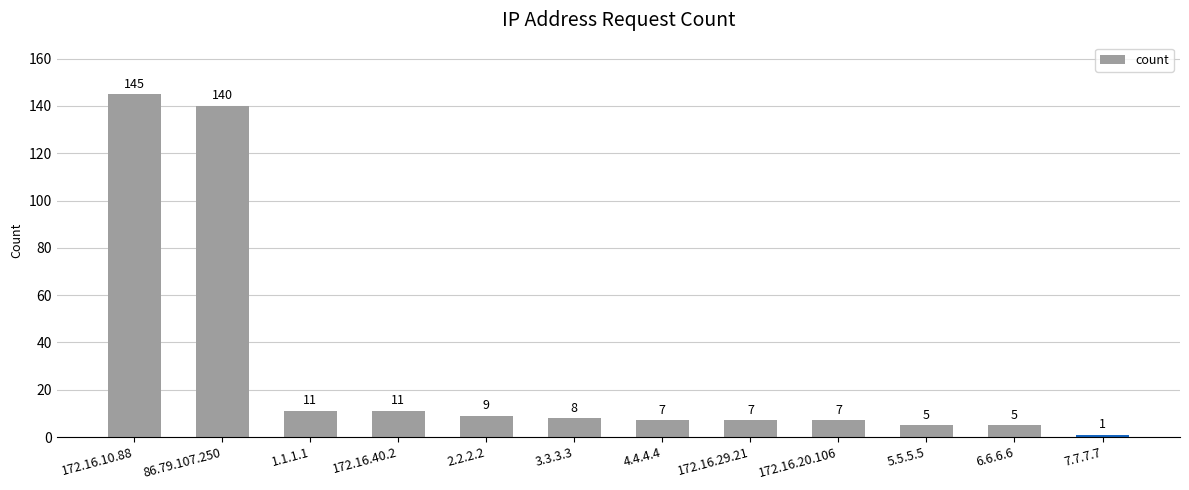

What is the sum of the values at 172.16.20.106 and 4.4.4.4?

14